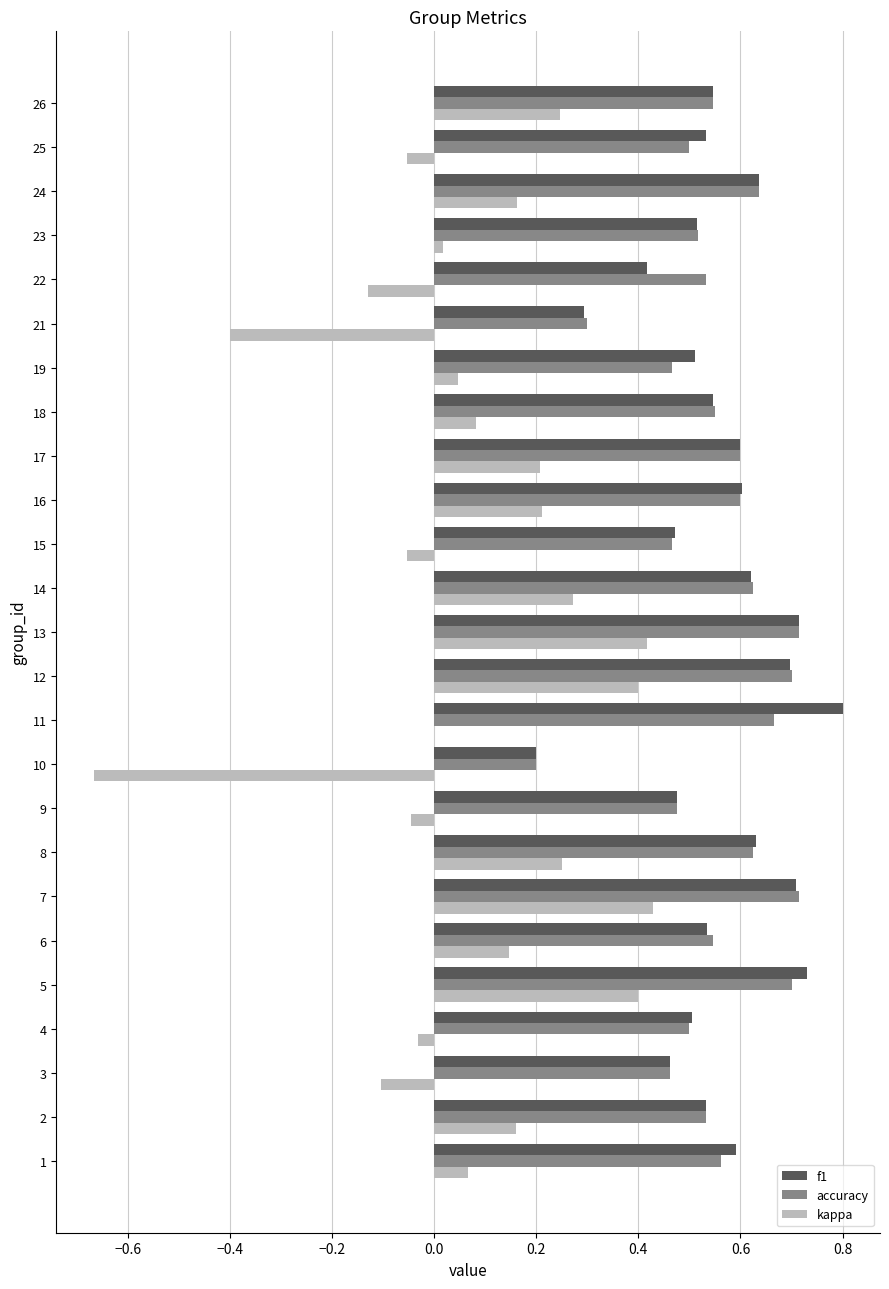

Is the value of accuracy at 16 greater than the value of f1 at 21?

Yes